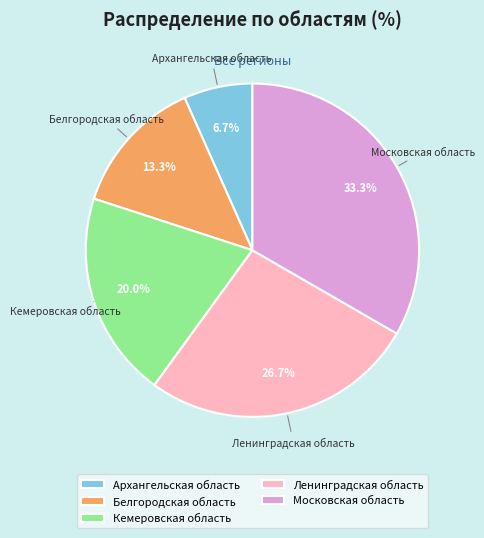

Combined, do Белгородская область and Московская область account for over 50%?

No